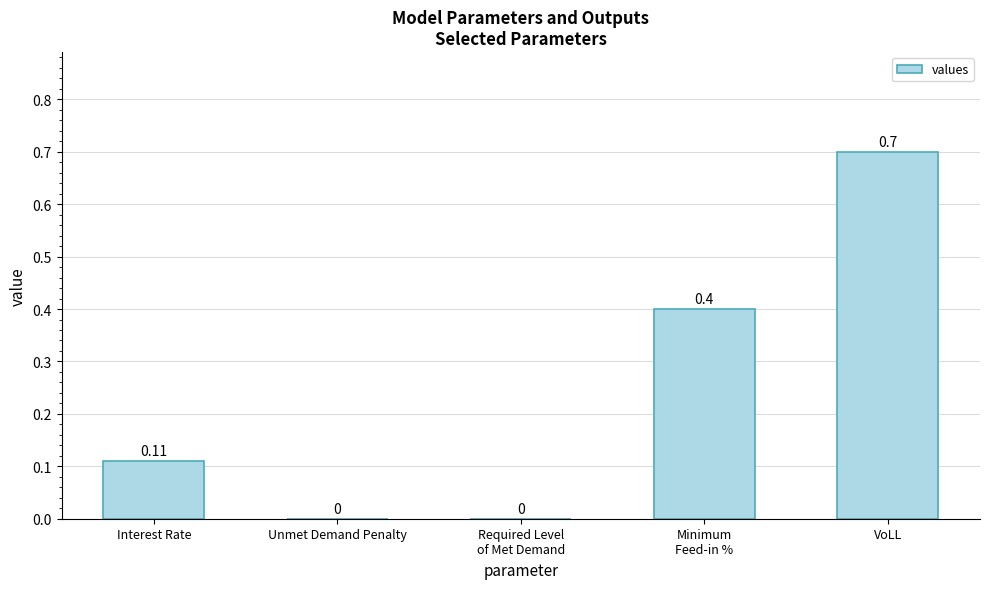

Which category has the highest value across all series?

VoLL